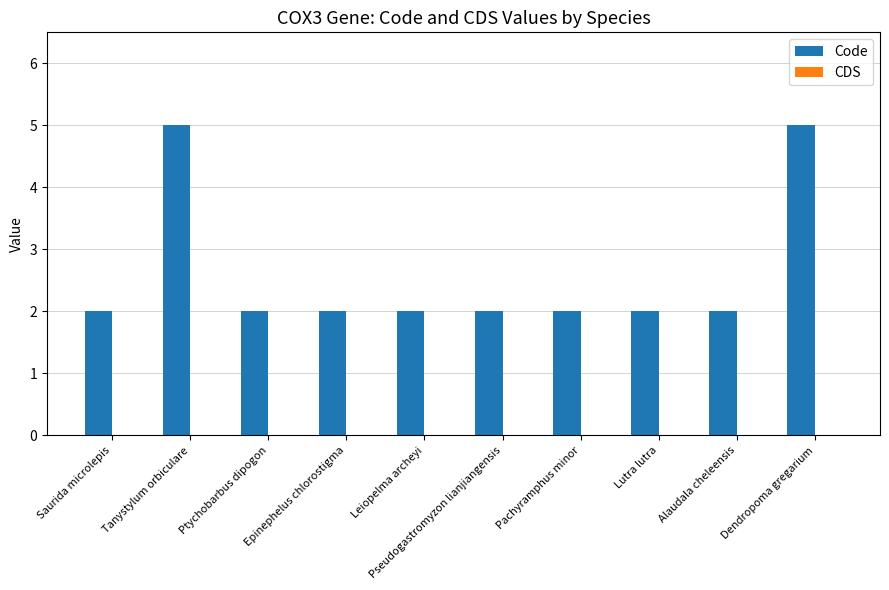

What is the difference between the maximum and minimum values?

3